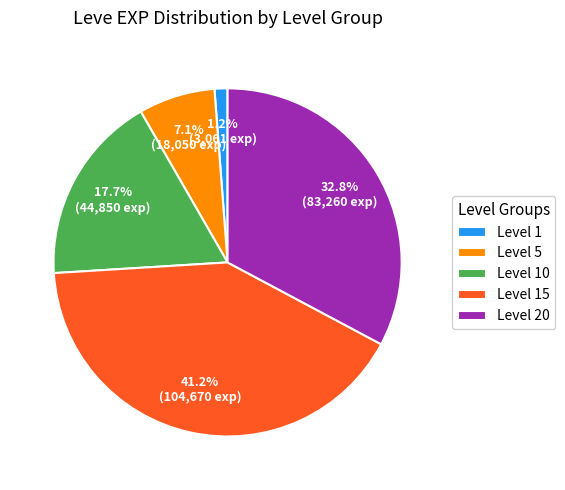

Does Level 1 account for over 50% of the chart?

No